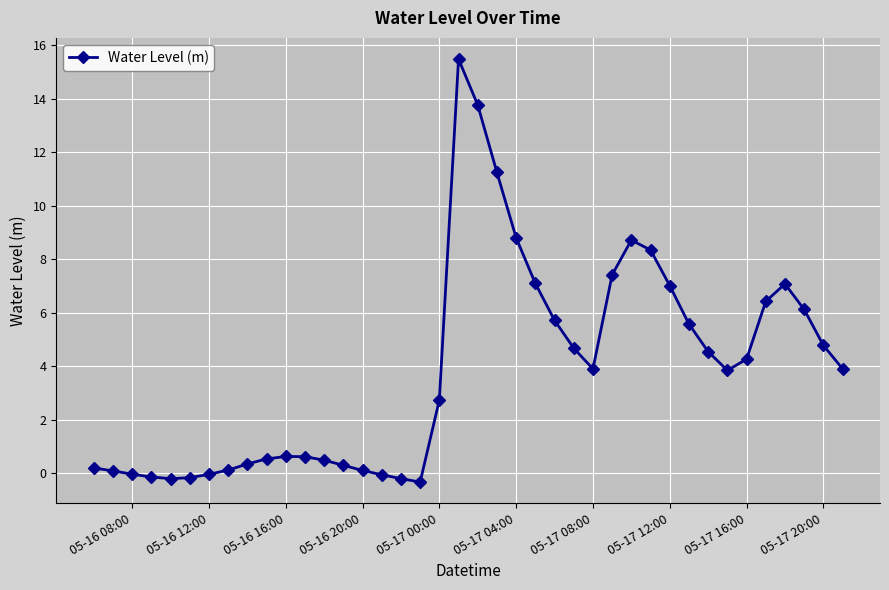

How many lines are shown in the chart?

1